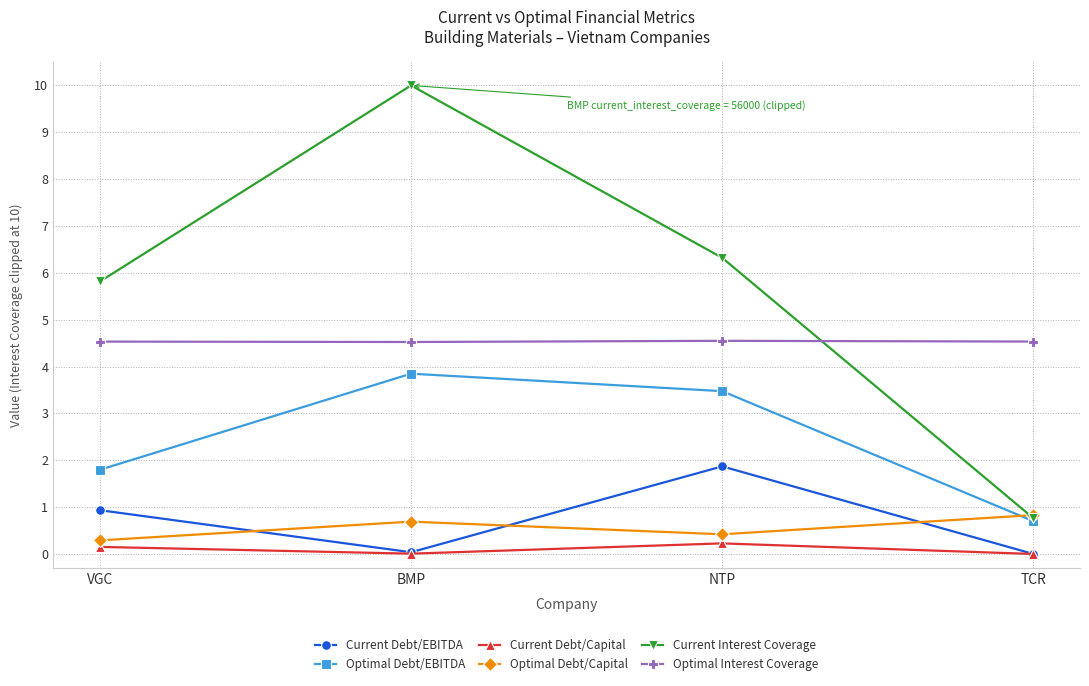

What is the spread (max minus min) of values at TCR?

4.5